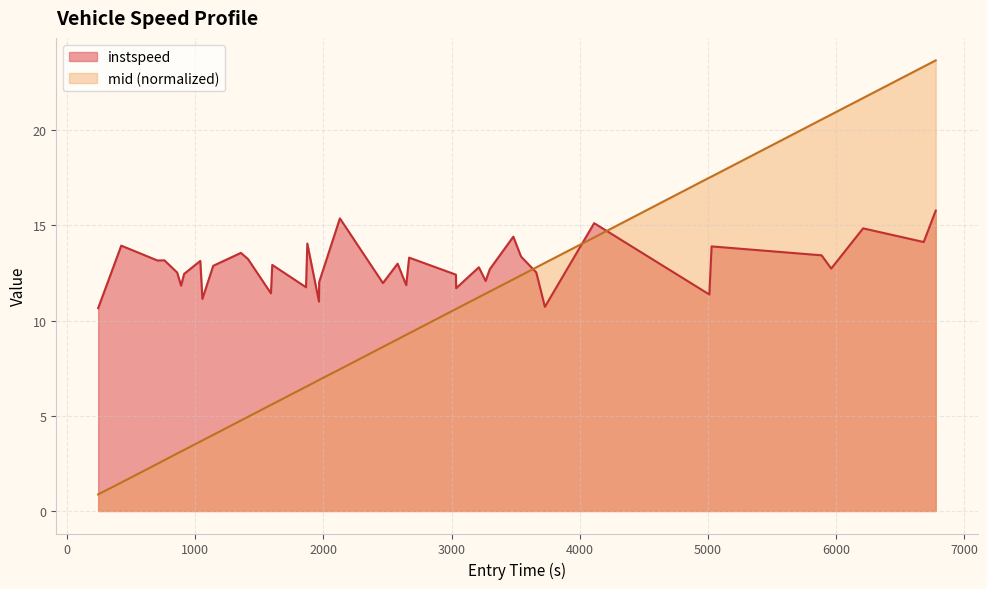

What is the minimum value shown in the chart?

0.9